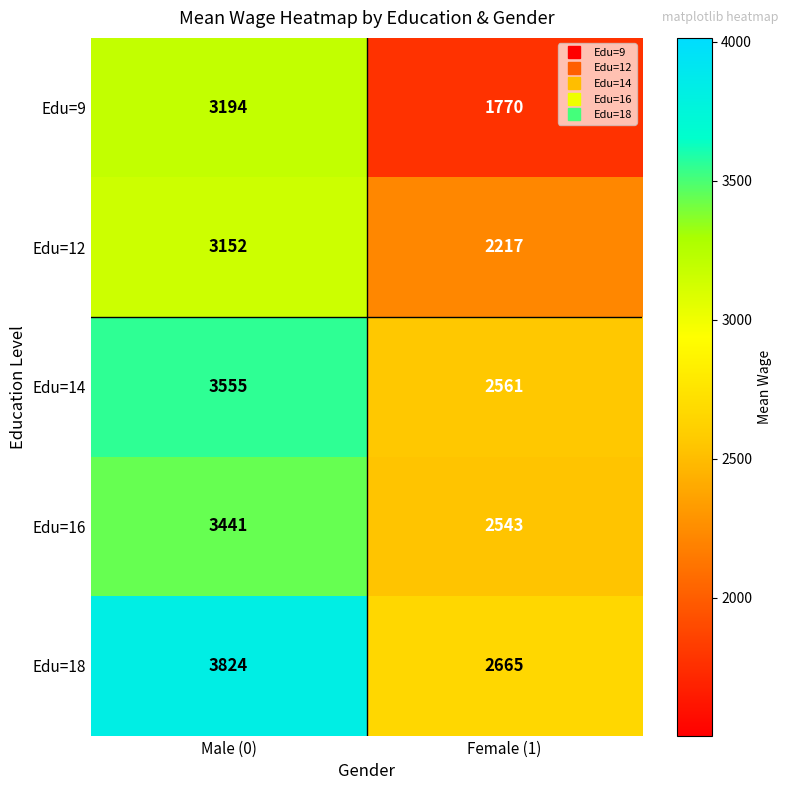

What is the sum of all Edu=18 values?

6489